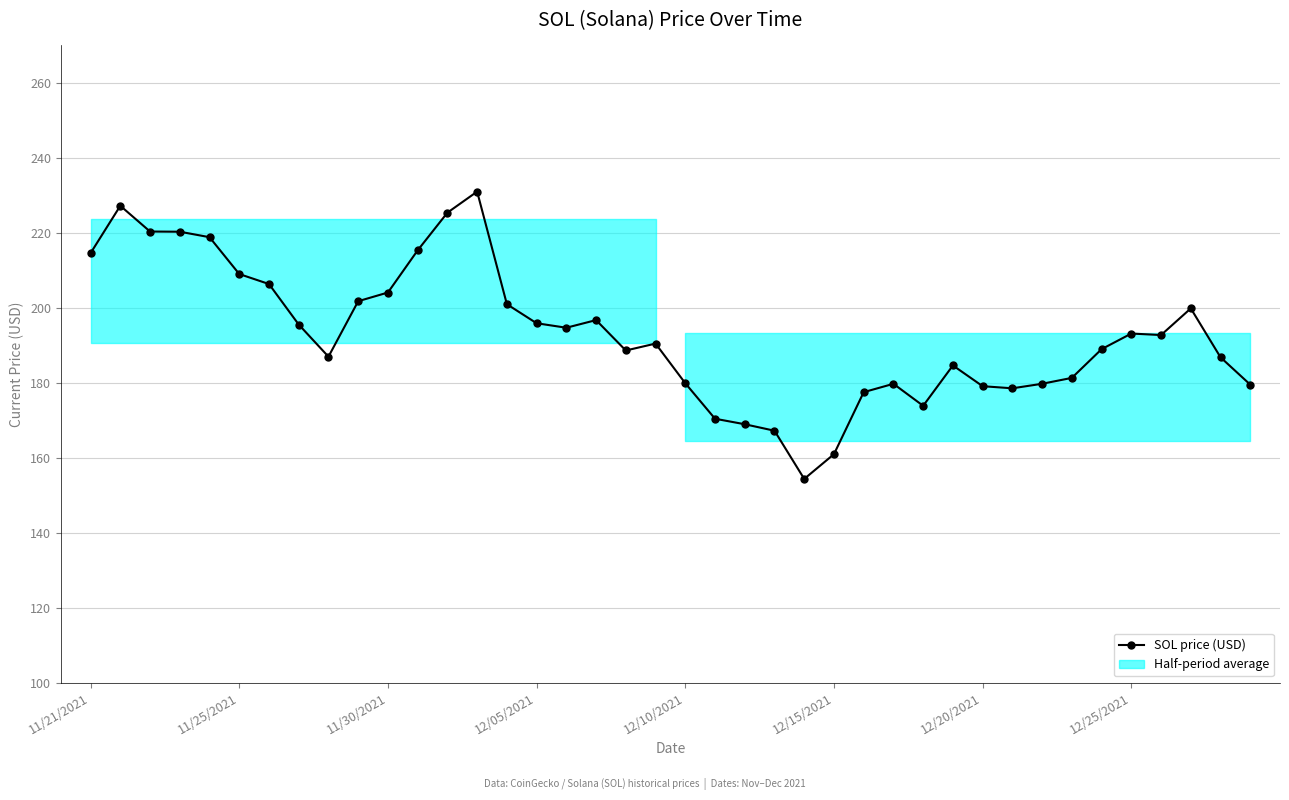

How many interior local valleys (lower than both neighbors) does the data have?

7